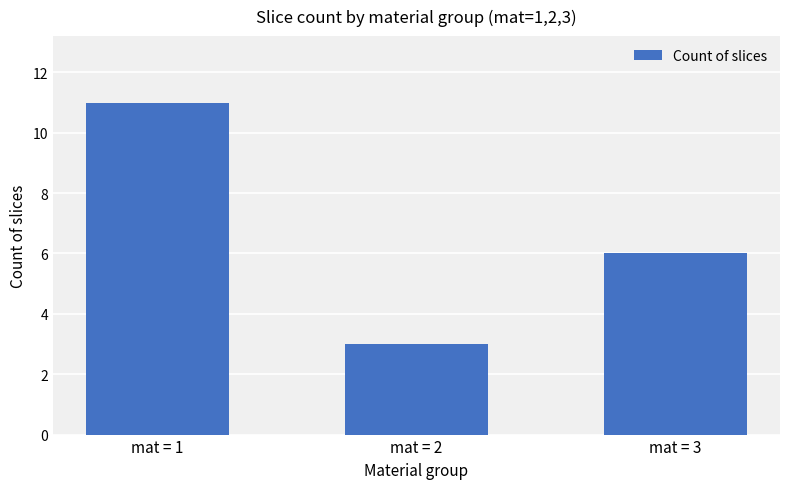

Approximately how many times larger is the value at mat = 3 compared to mat = 1?

0.5